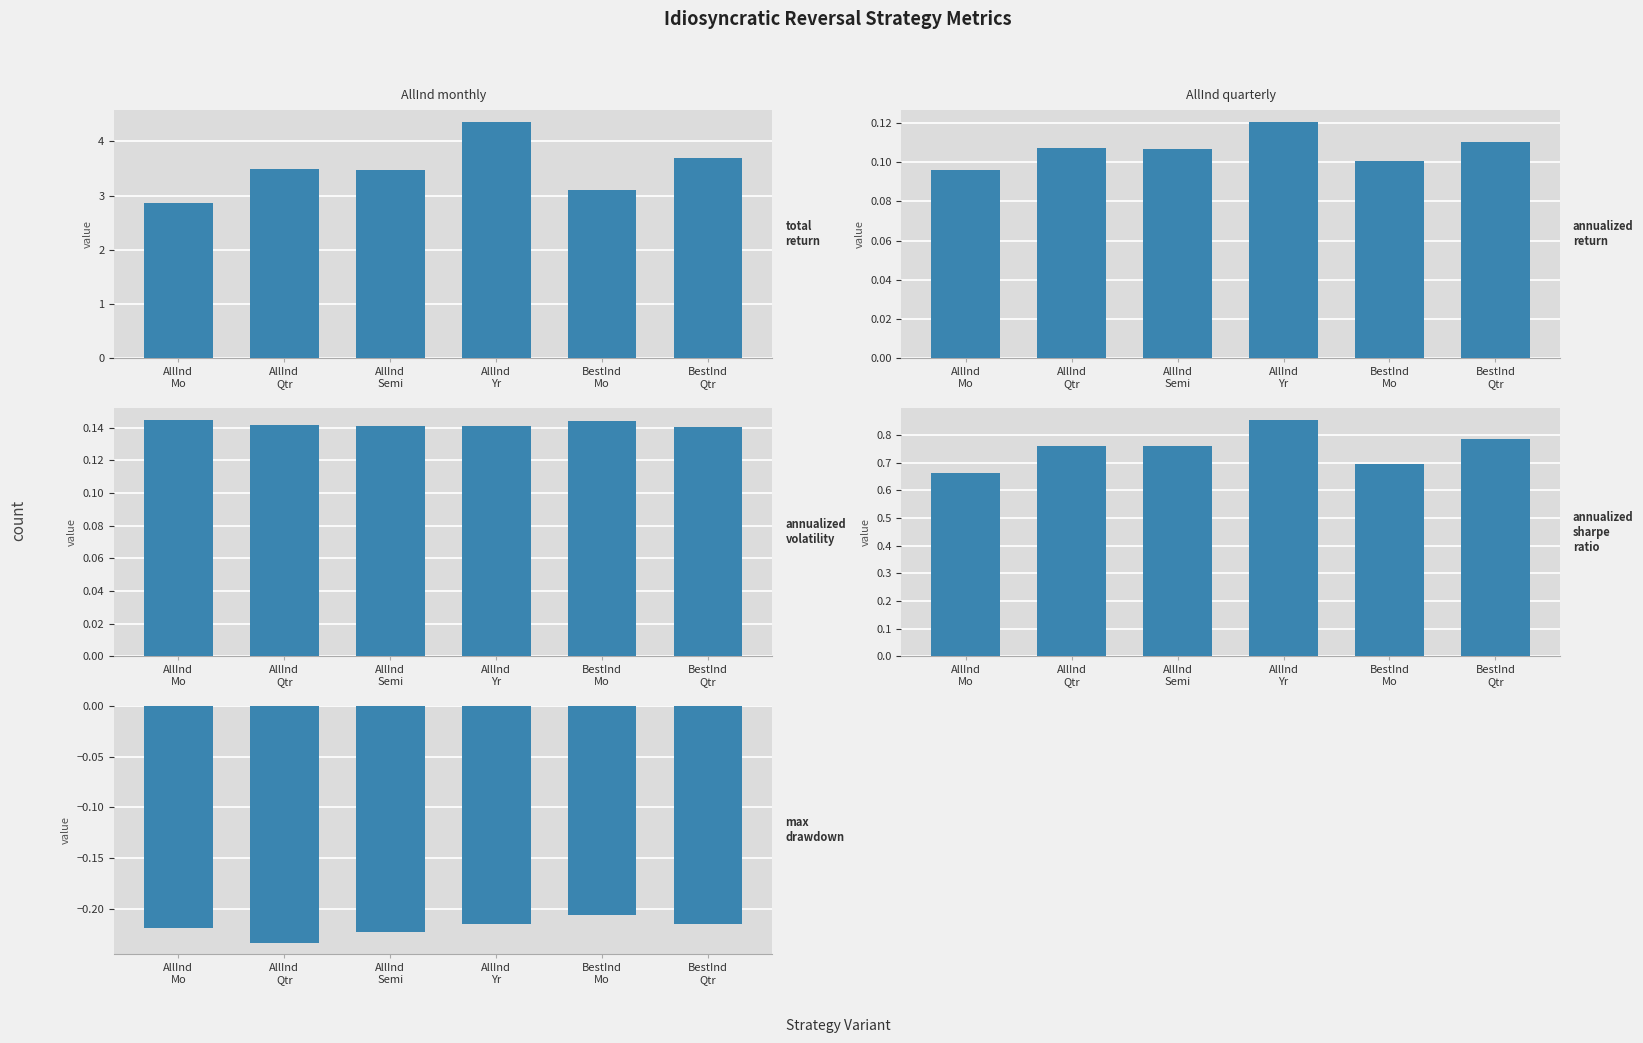

Rank the categories by max_drawdown value from lowest to highest.

AllInd
Qtr, AllInd
Semi, AllInd
Mo, BestInd
Qtr, AllInd
Yr, BestInd
Mo